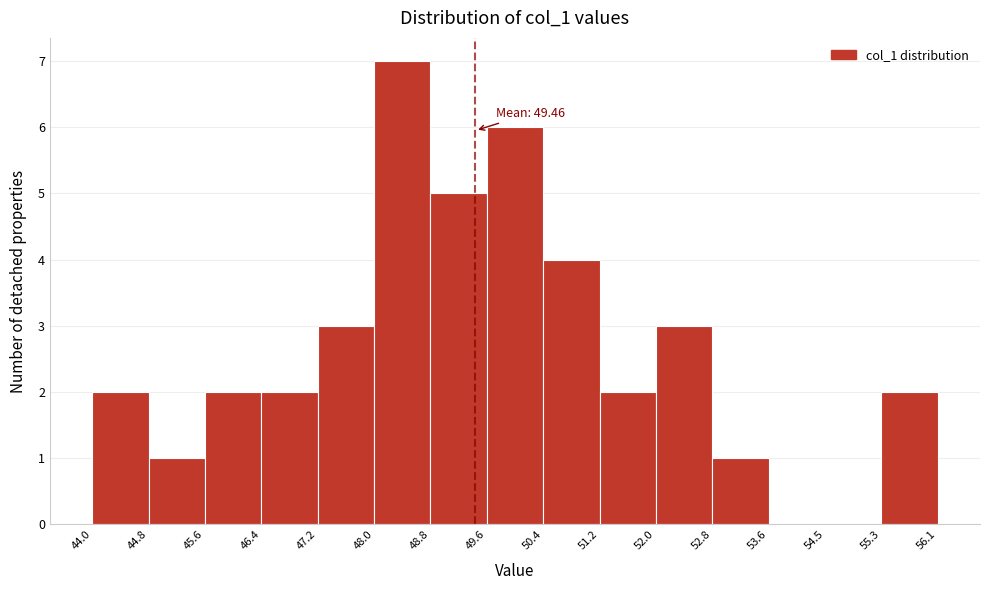

Over which range of the x-axis is the bar tallest?

48.0 to 48.8